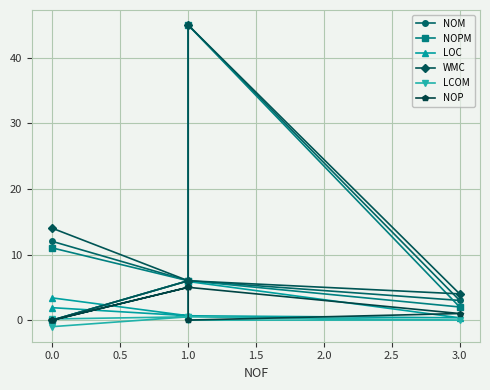

In LOC, how many points are higher than both neighbors (excluding endpoints)?

1